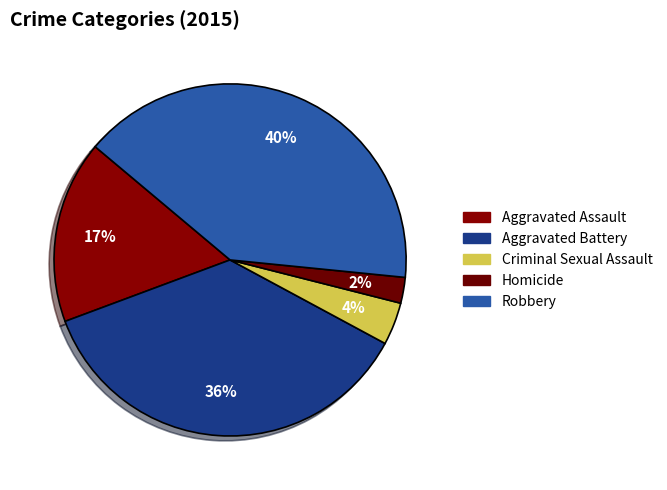

How many segments does this pie chart have?

5